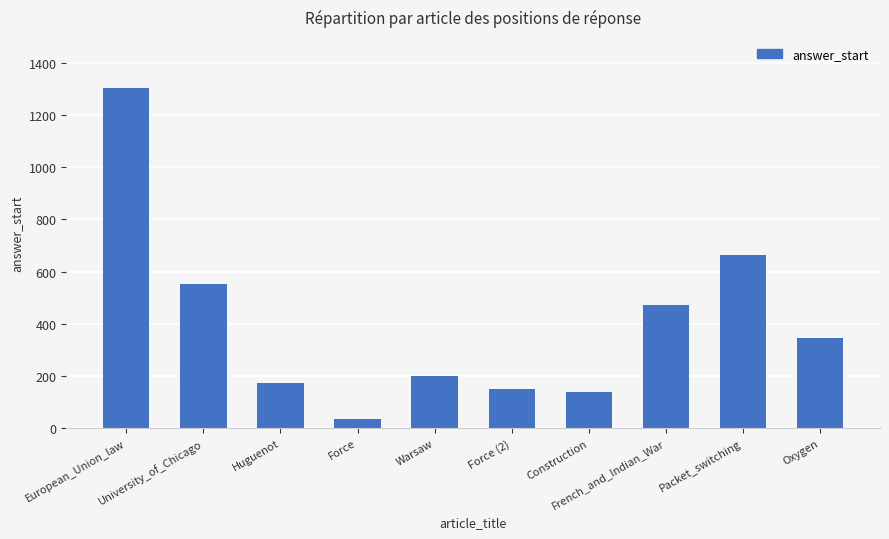

How many values are below 345?

5